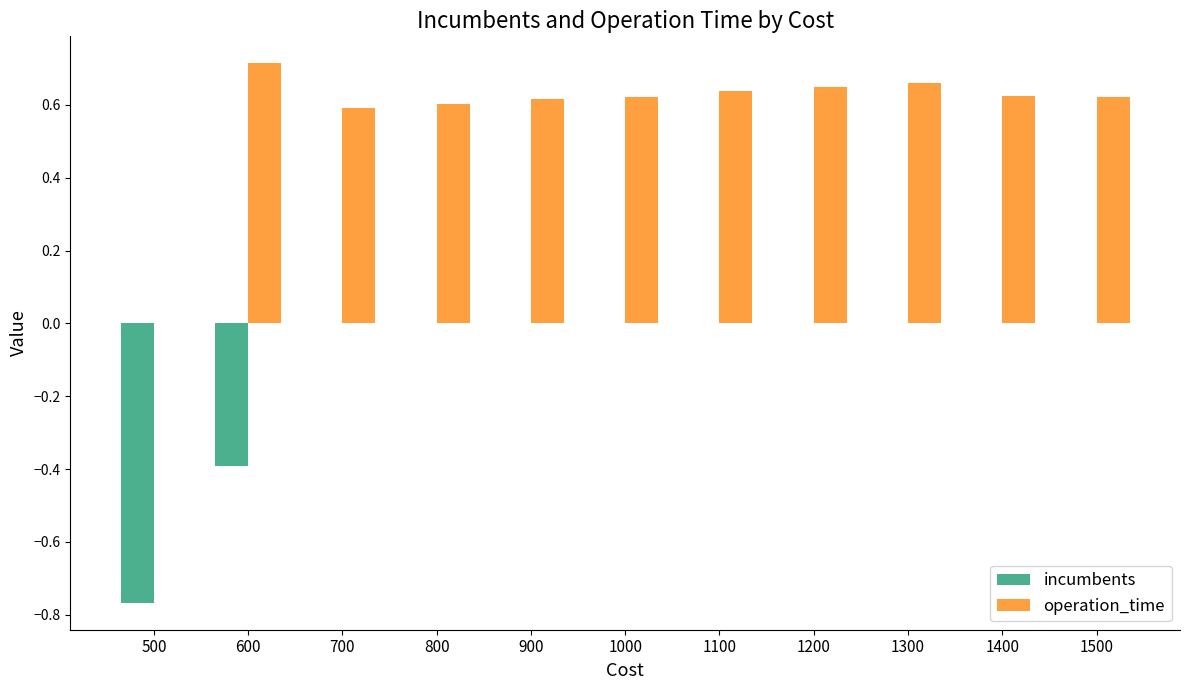

Between 600 and 800, which series saw the biggest shift?

incumbents